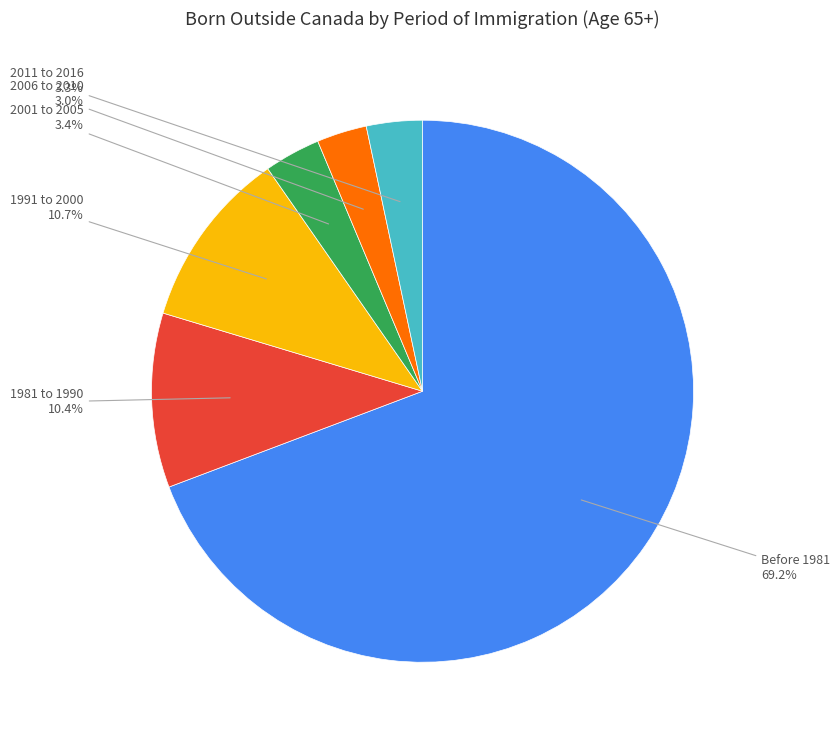

What is the ratio of the value at 1991 to 2000 to the value at 1981 to 1990?

1.0